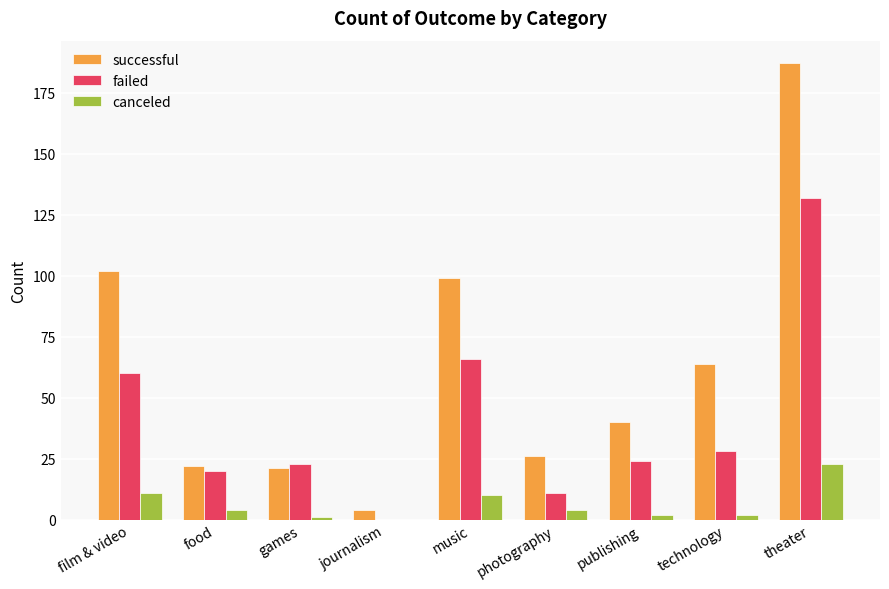

True or false: canceled has a value of 23 at theater.

True